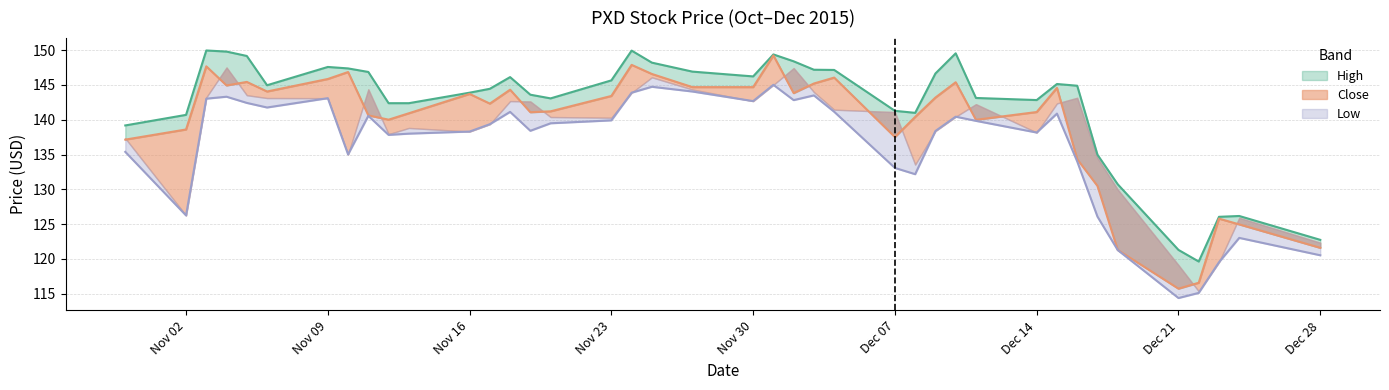

What are all the series names shown in the legend?

High, Close, Low